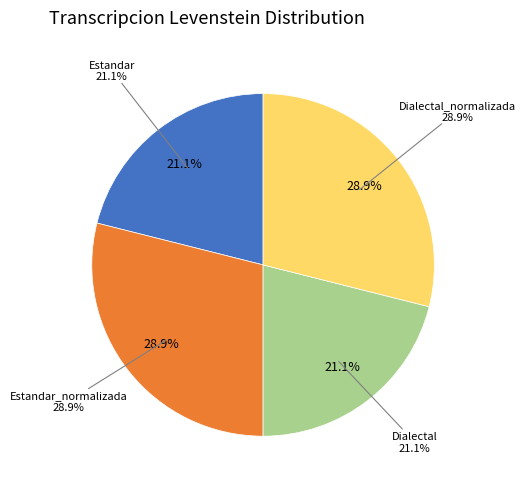

To the nearest percent, what is the difference between the largest and smallest slice percentages?

8%